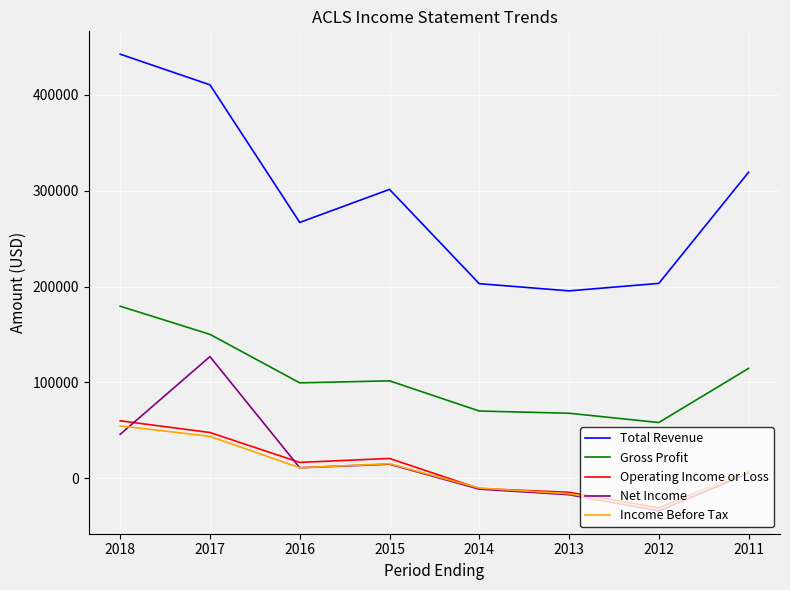

In Net Income, how many points are higher than both neighbors (excluding endpoints)?

2